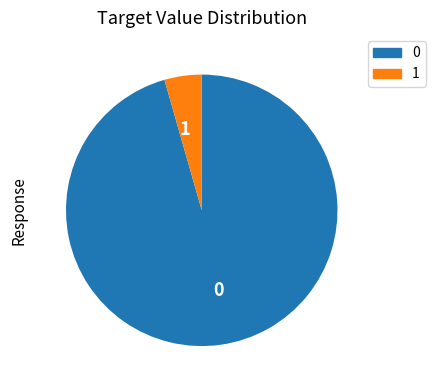

What is the ratio of the value at 0 to the value at 1?

21.6